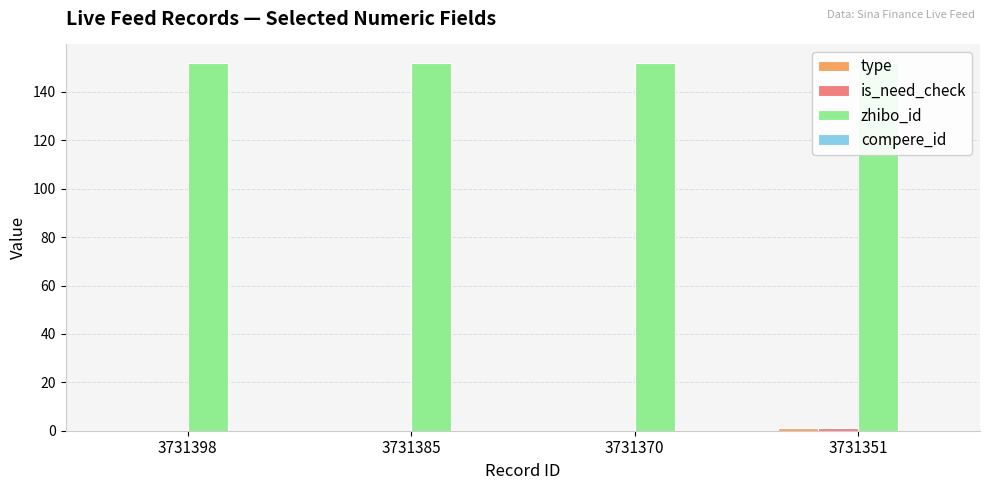

Reading left to right, transcribe all the data shown in this chart.

type: 0	0	0	1
is_need_check: 0	0	0	1
zhibo_id: 152	152	152	152
compere_id: 0	0	0	0